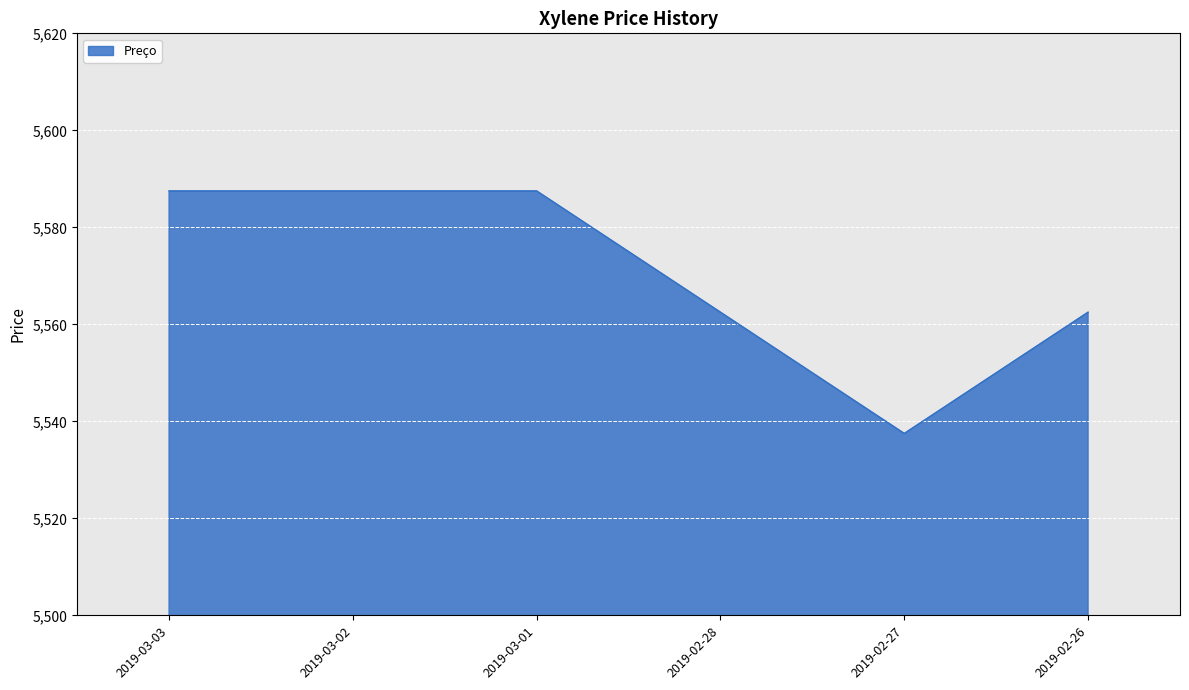

What is the change in value from 2019-03-02 to 2019-02-27?

-50.0